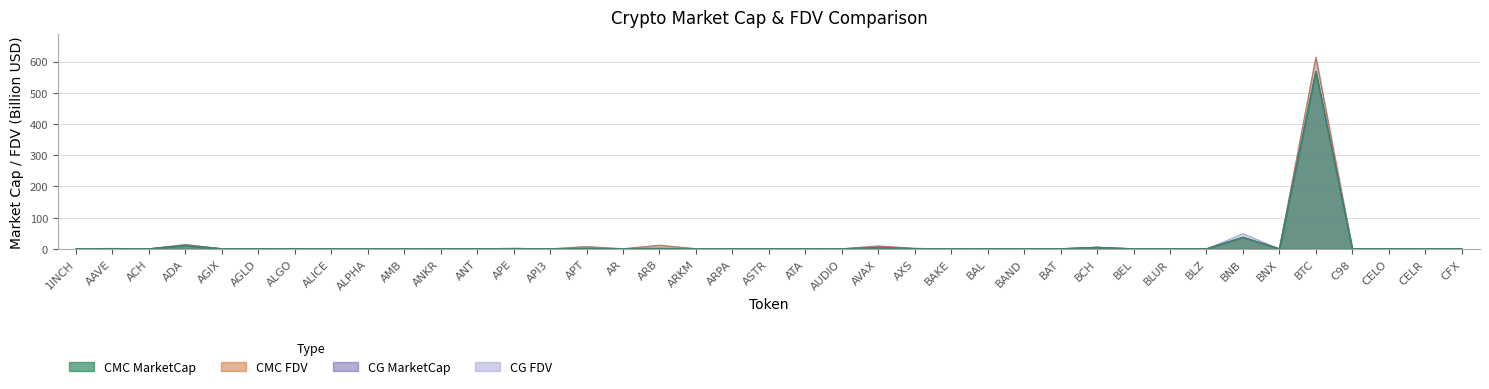

How many times do CG_MarketCap and CG_FDV cross each other?

2